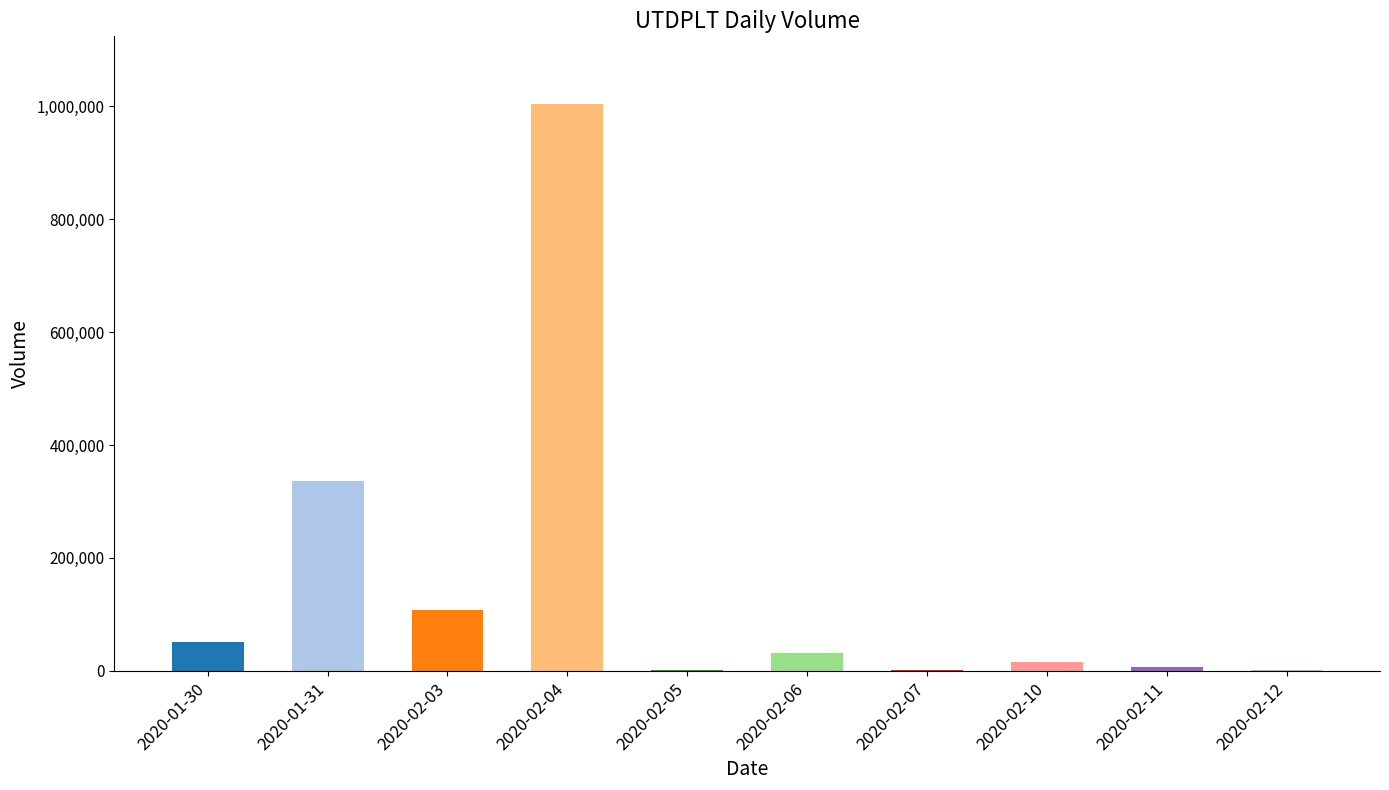

Reading left to right, extract all data points from this chart.

2020-01-30=50300	2020-01-31=336000	2020-02-03=107700	2020-02-04=1003800	2020-02-05=1300	2020-02-06=32100	2020-02-07=1300	2020-02-10=15800	2020-02-11=6500	2020-02-12=1300